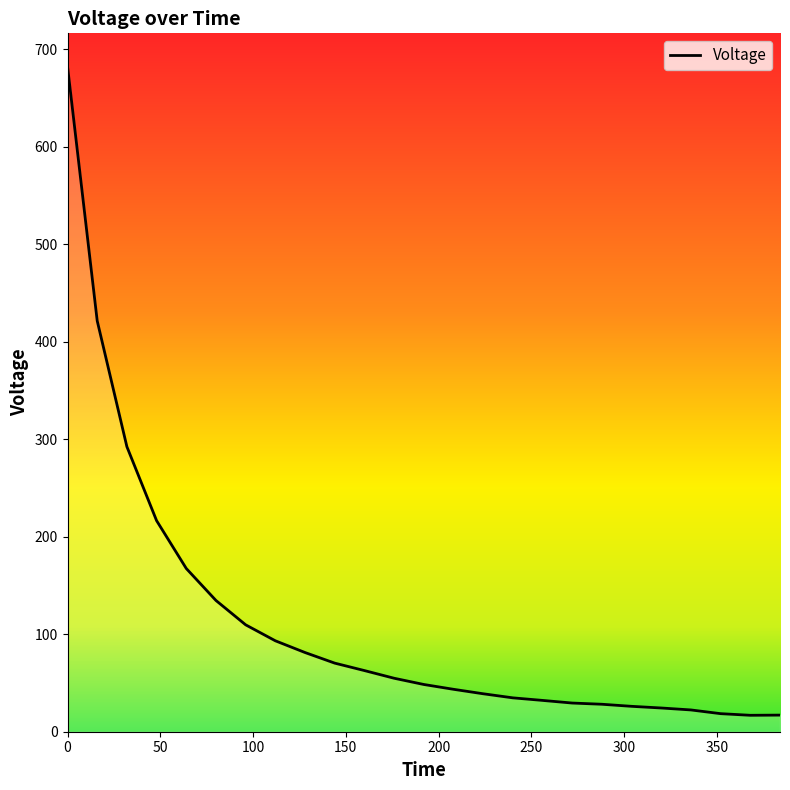

What is the difference between the maximum and second lowest values?

665.4